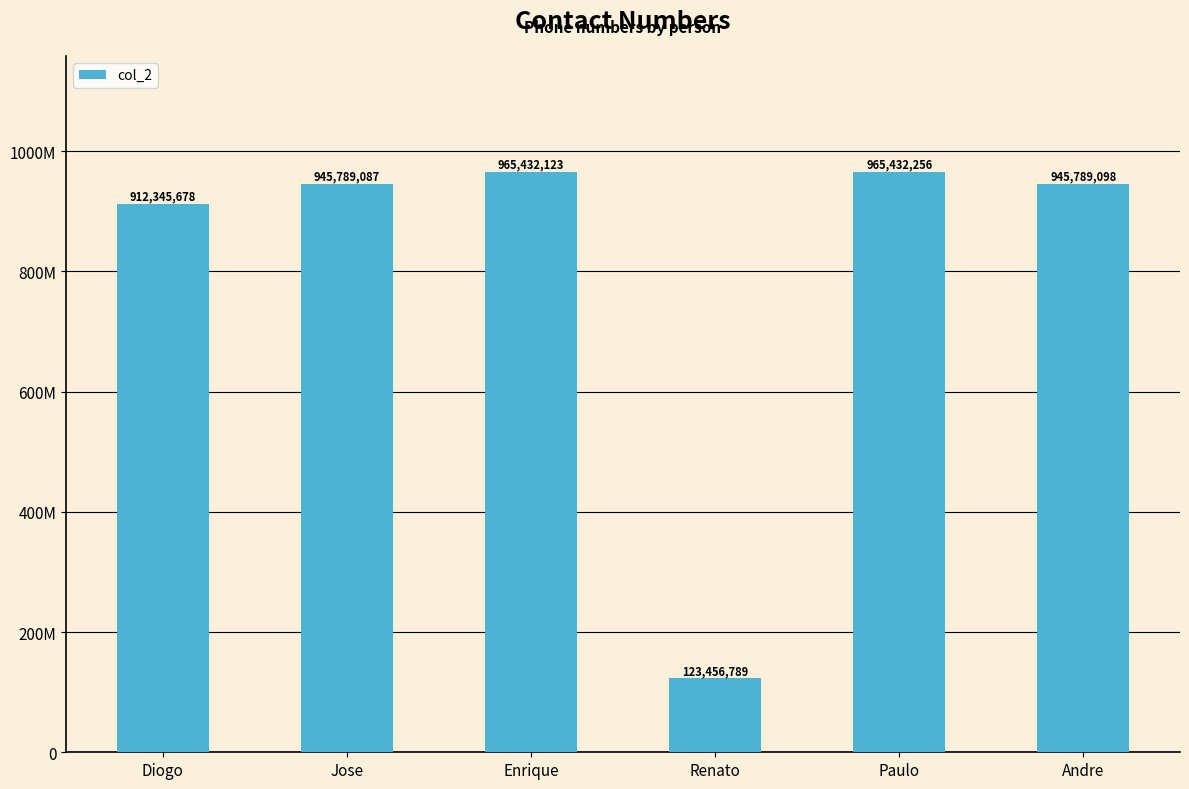

List the labels in order of value, smallest first.

Renato, Diogo, Jose, Andre, Enrique, Paulo